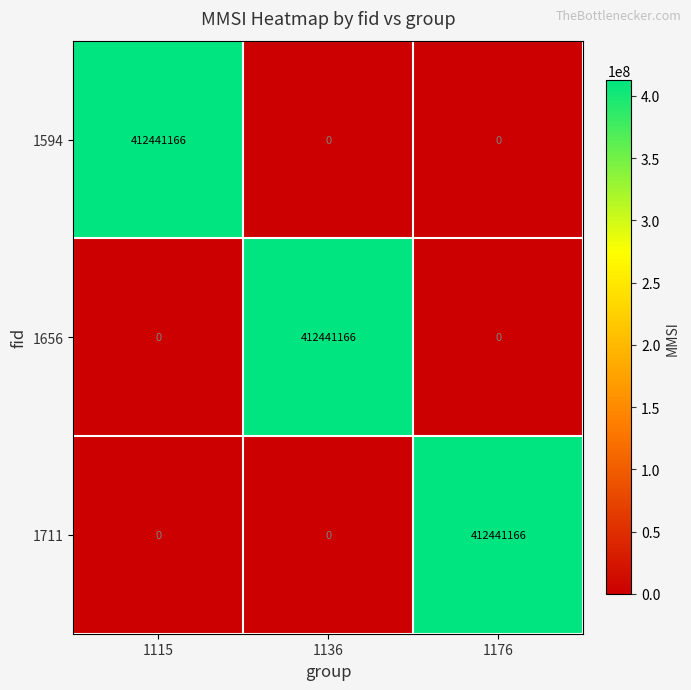

At how many categories does at least one series exceed 394858548?

3